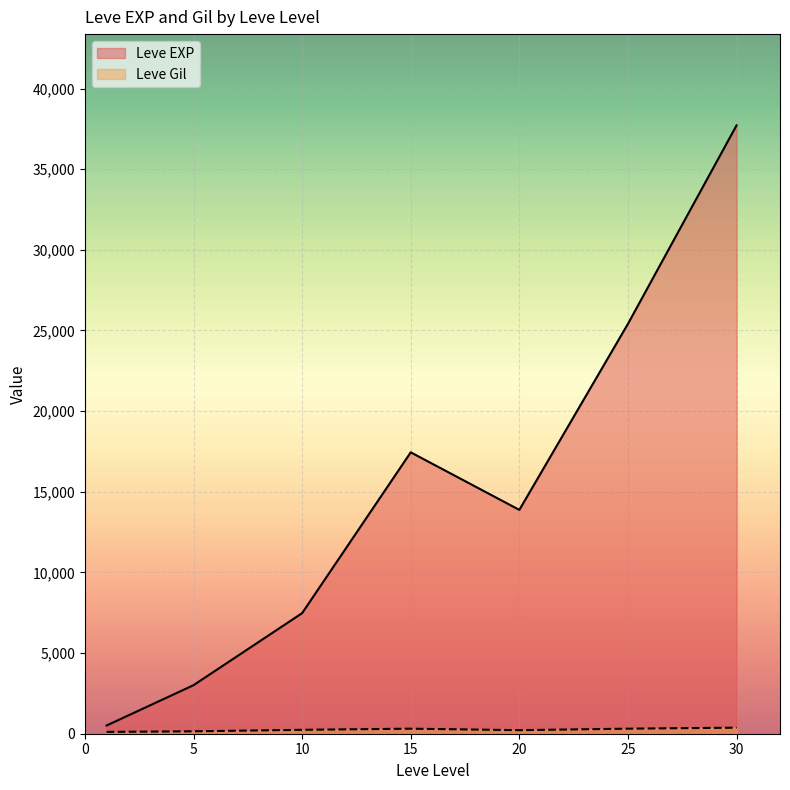

At which category is the sum across all series the highest?

30